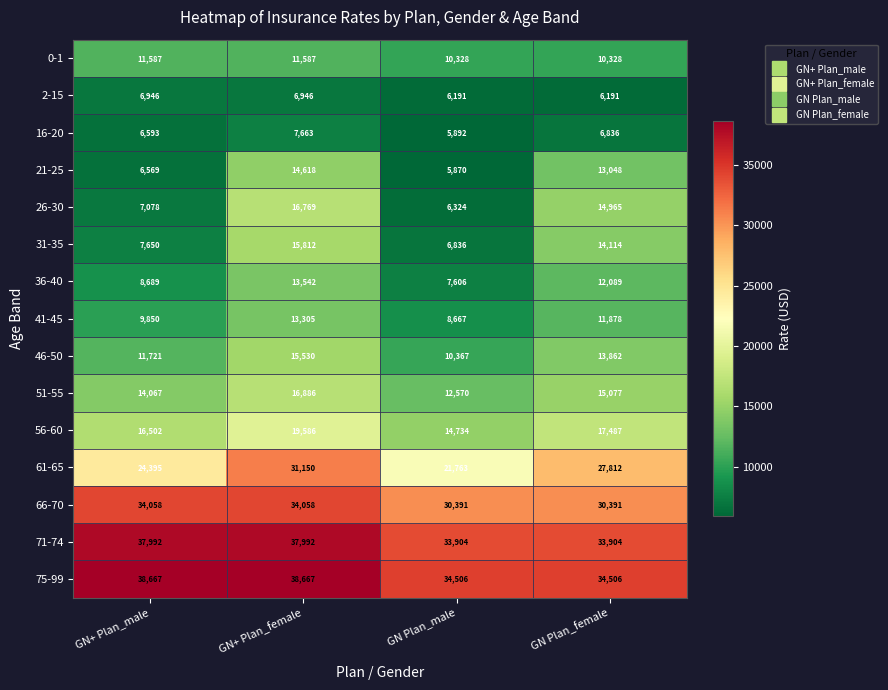

What is the total value across all series at GN+ Plan_male?

242364